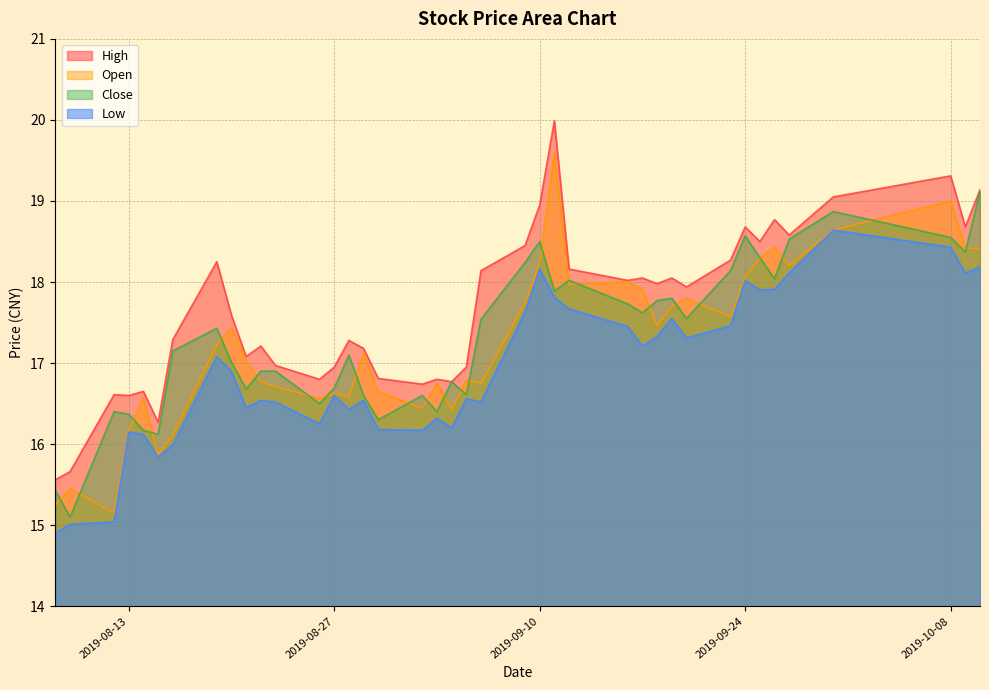

Read the Low value at 2019-09-05.

16.6